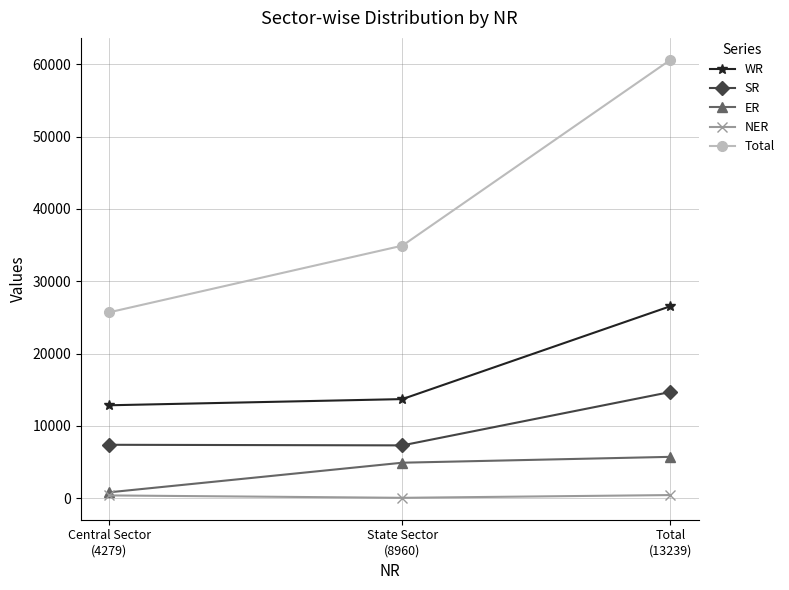

What is the sum of the Total values at Total
(13239) and State Sector
(8960)?

95520